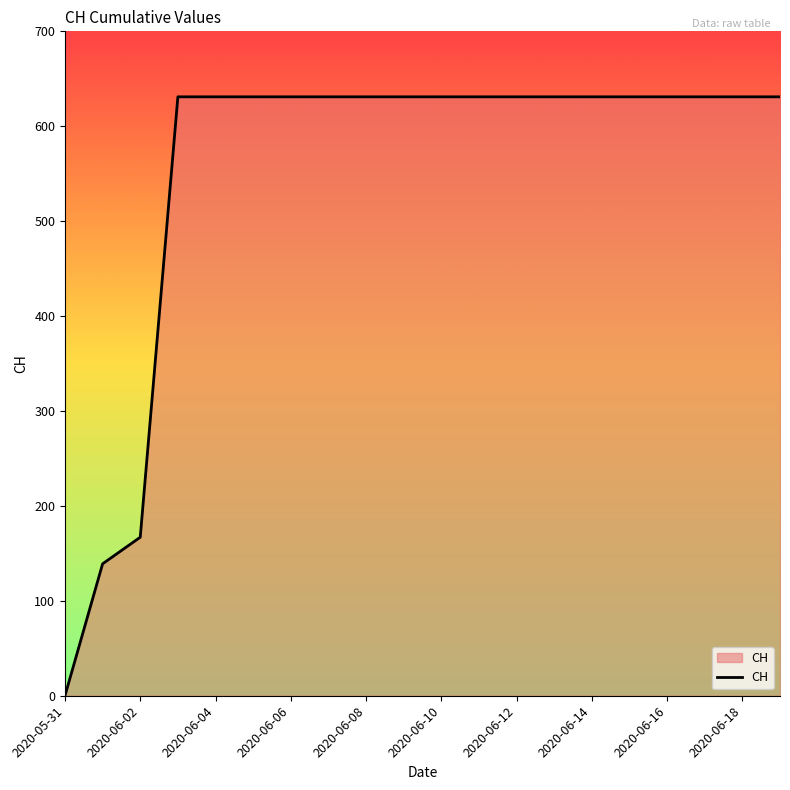

What is the difference between the maximum and minimum values?

631